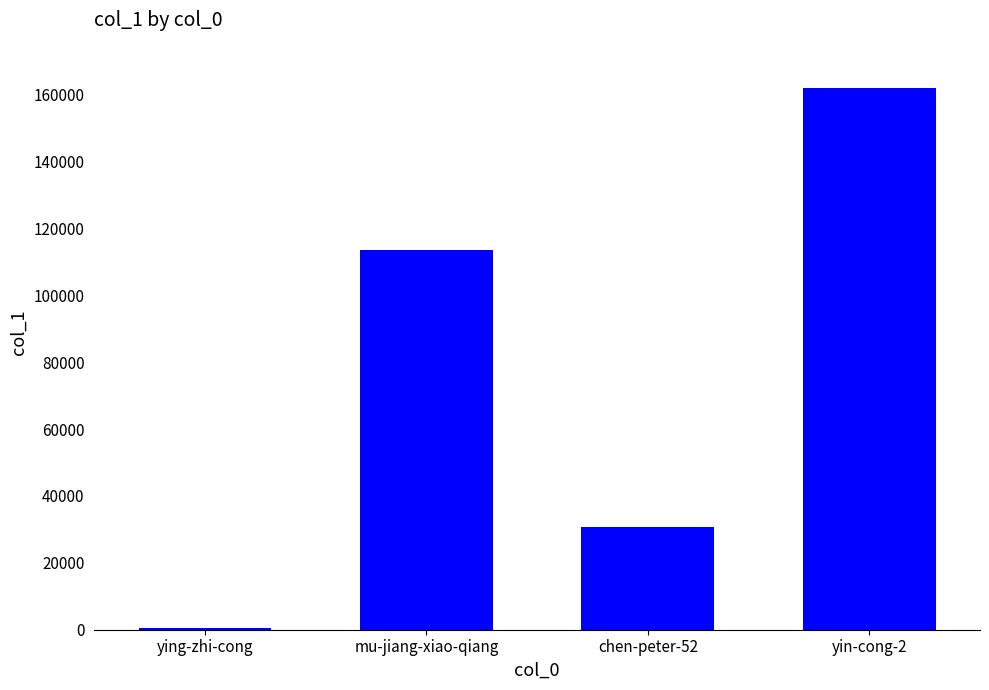

Rank the categories by value from highest to lowest.

yin-cong-2, mu-jiang-xiao-qiang, chen-peter-52, ying-zhi-cong